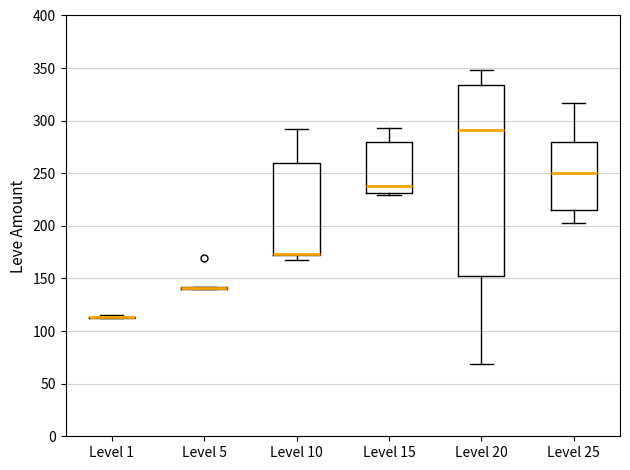

Reading left to right, transcribe this box plot: for each box, give where its median line is, the range the box spans, and where its two whiskers end, as read against the y-axis. The values are not printed on the chart, so give them approximately, as read against the axis.

Level 1: box collapsed to a line at 115, whiskers 110 to 115
Level 5: box collapsed to a line at 140, whiskers 140 to 140
Level 10: median 175 (drawn on the box's lower edge), box 170 to 260, whiskers 170 (just below the box's lower edge) to 290
Level 15: median 240, box 230 to 280, whiskers 230 (just below the box's lower edge) to 295
Level 20: median 290, box 155 to 335, whiskers 70 to 350
Level 25: median 250, box 215 to 280, whiskers 205 to 315